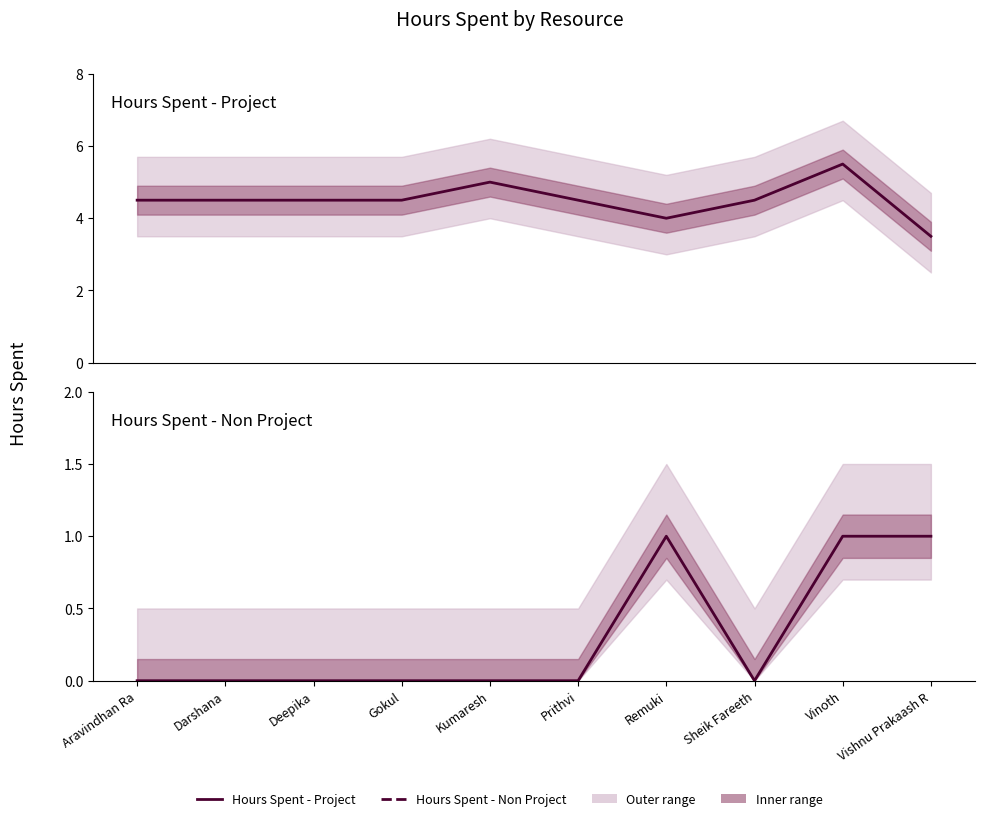

True or false: Hours Spent - Project and Hours Spent - Non Project intersect in this chart.

False